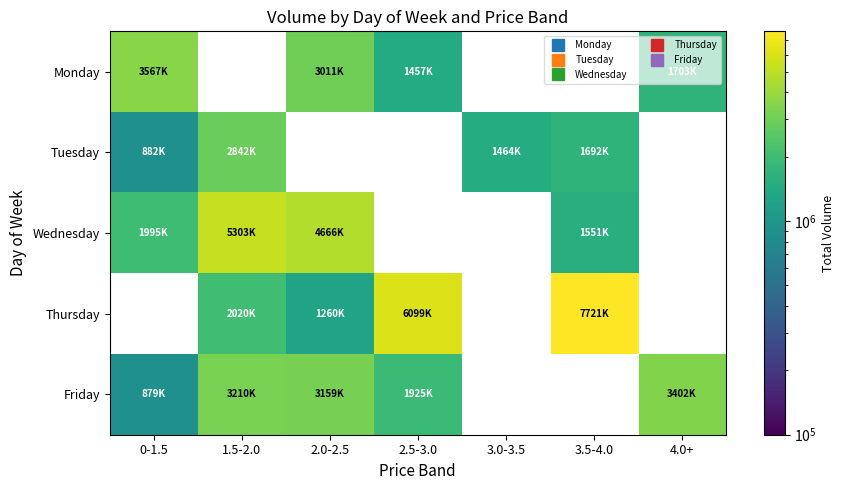

Is the value of Monday at 3.0-3.5 greater than the value of Friday at 3.5-4.0?

No